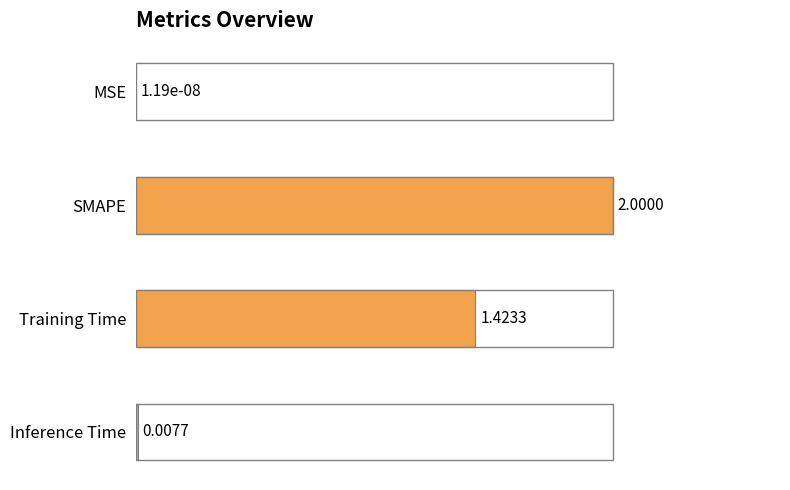

Are the bars grouped side by side (vs. stacked)?

No